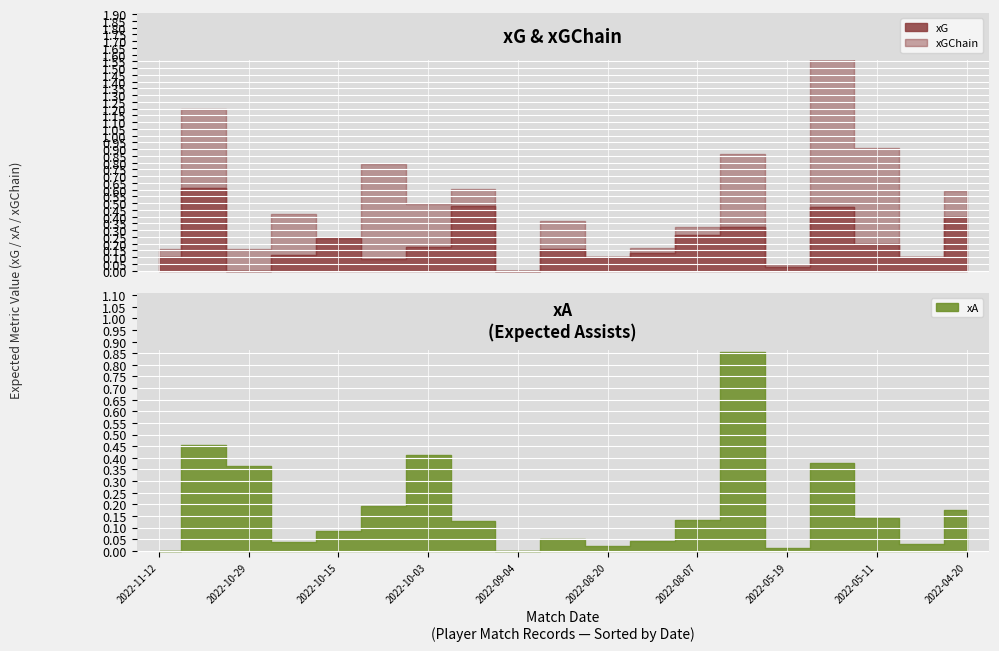

What is the sum of the xA values at 2022-05-19 and 2022-04-20?

0.2